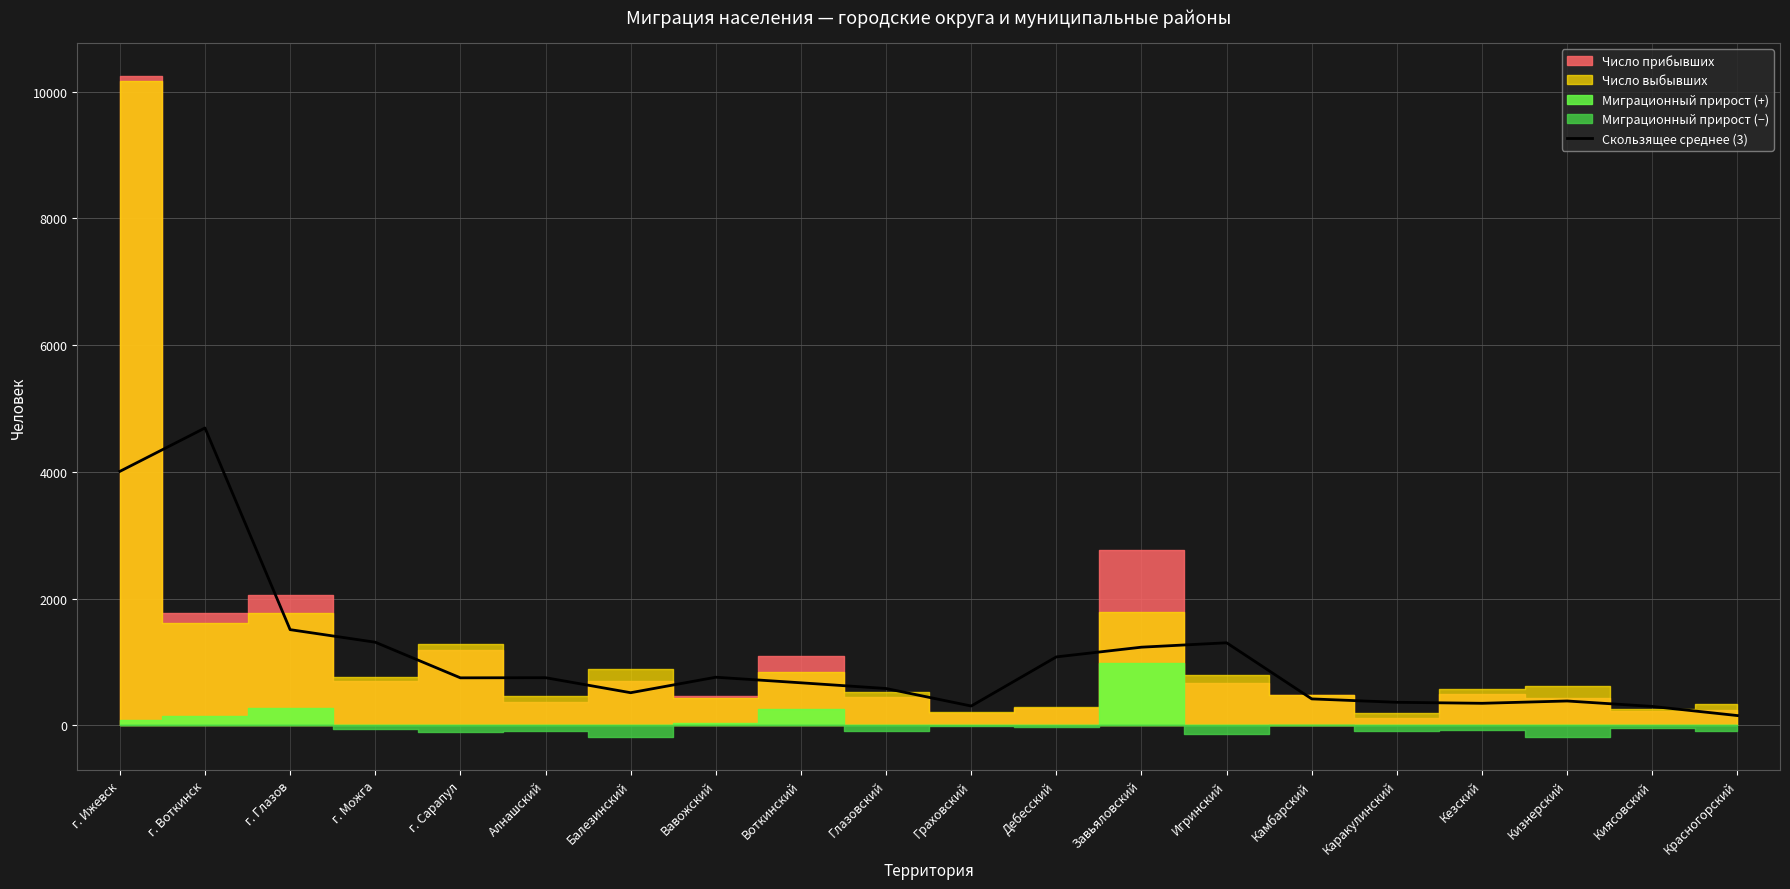

Is it true that the value at Кизнерский is 528.3?

False